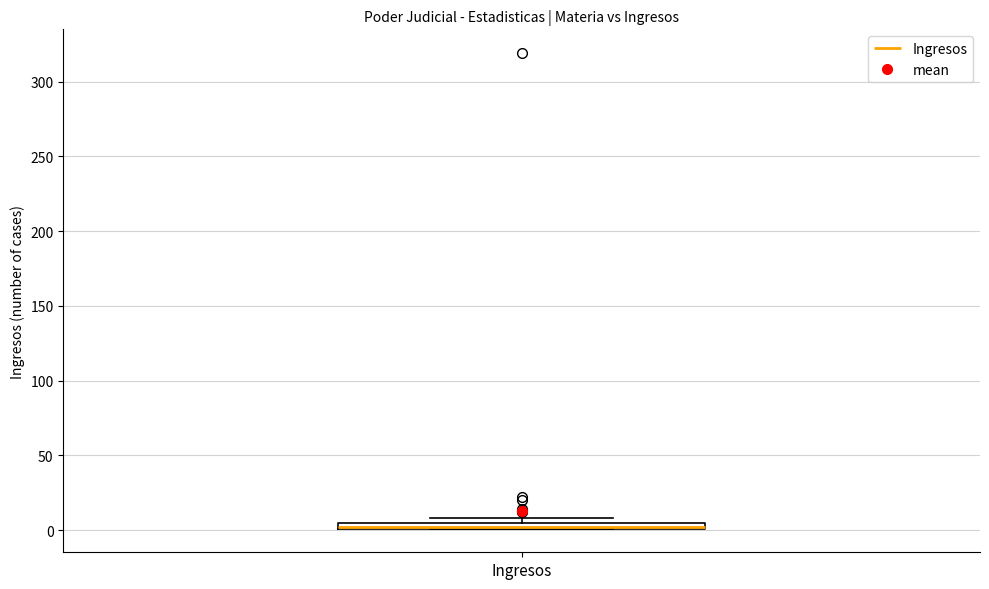

Where is the upper edge of the box for Ingresos on the y-axis? The values are not printed on the chart, so give them approximately, as read against the axis.

5